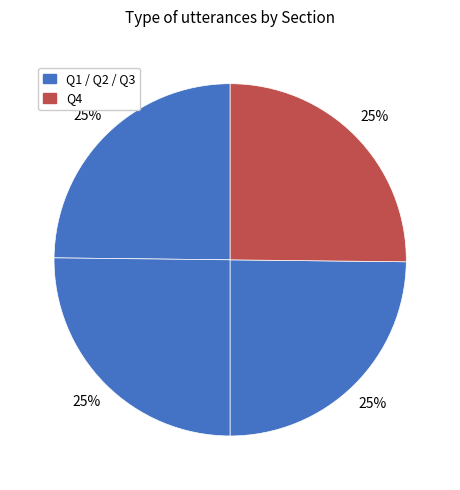

Rank the categories by value from highest to lowest.

Q2, Q4, Q1, Q3